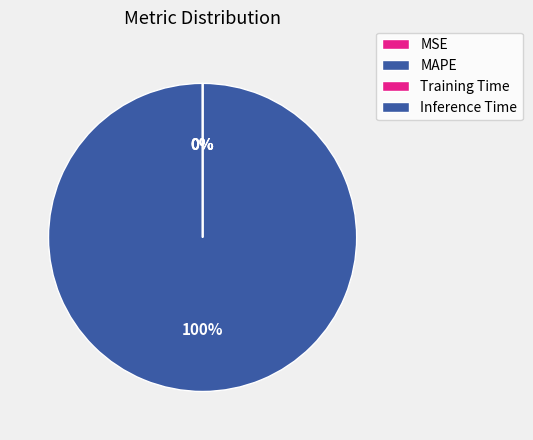

To the nearest percent, what is the difference between the MAPE and Inference Time slice percentages?

100%